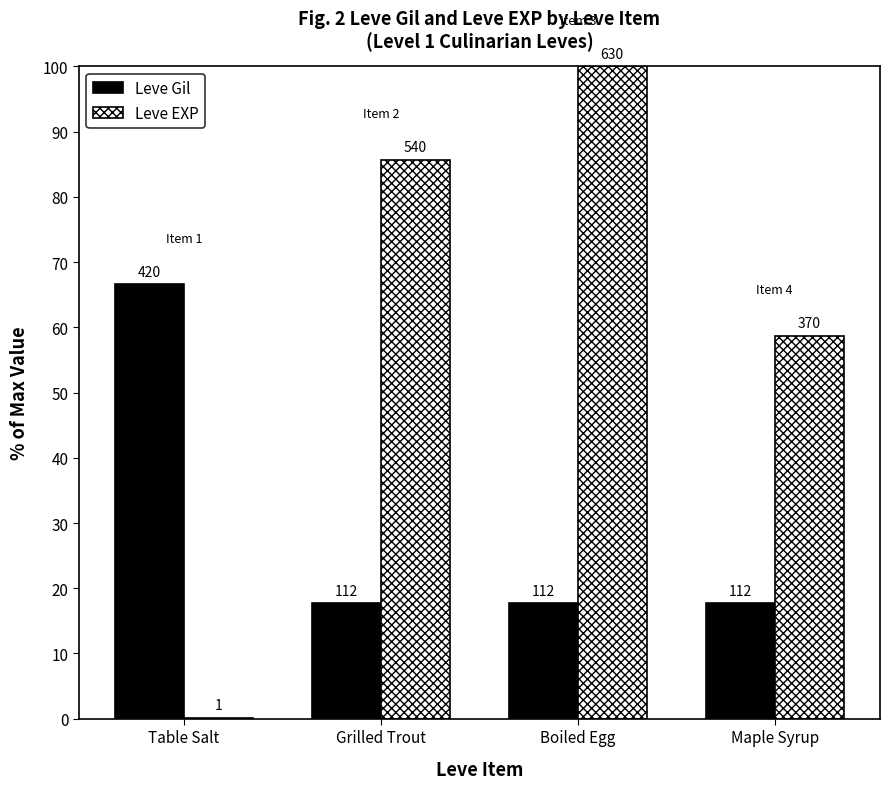

What are all the series names shown in the legend?

Leve Gil, Leve EXP